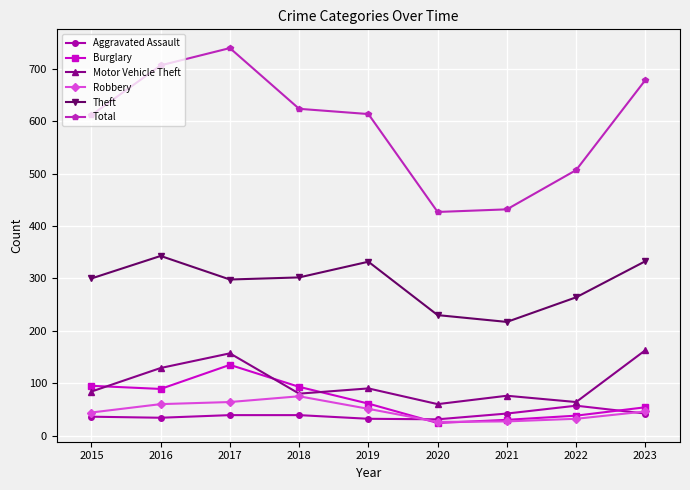

What is the approximate value of Burglary at 2023?

54